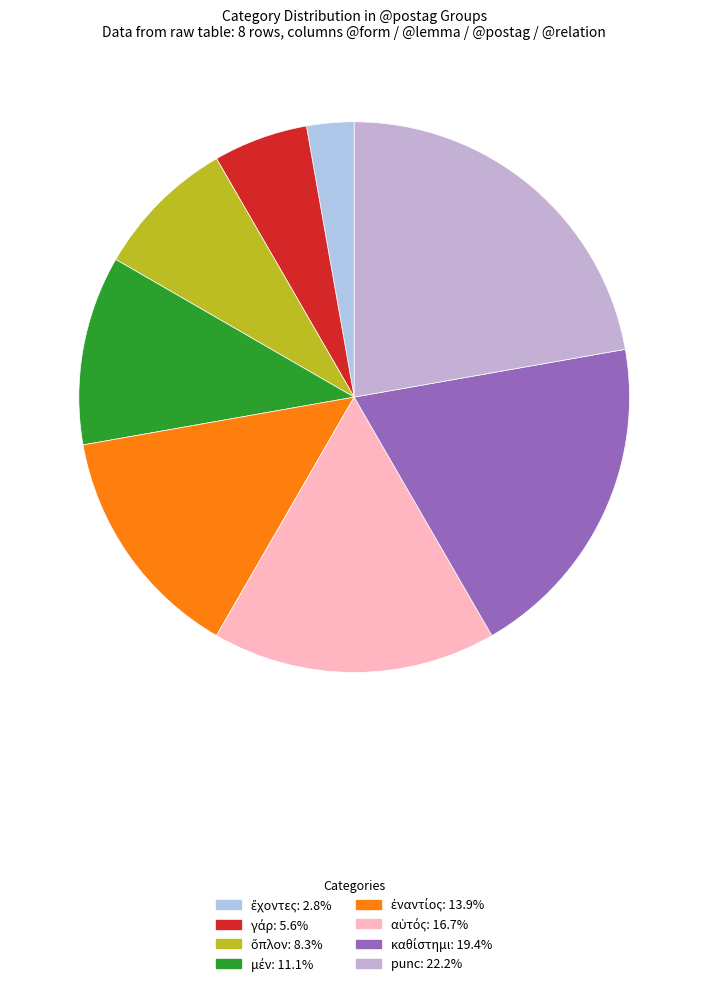

How many segments does this pie chart have?

8